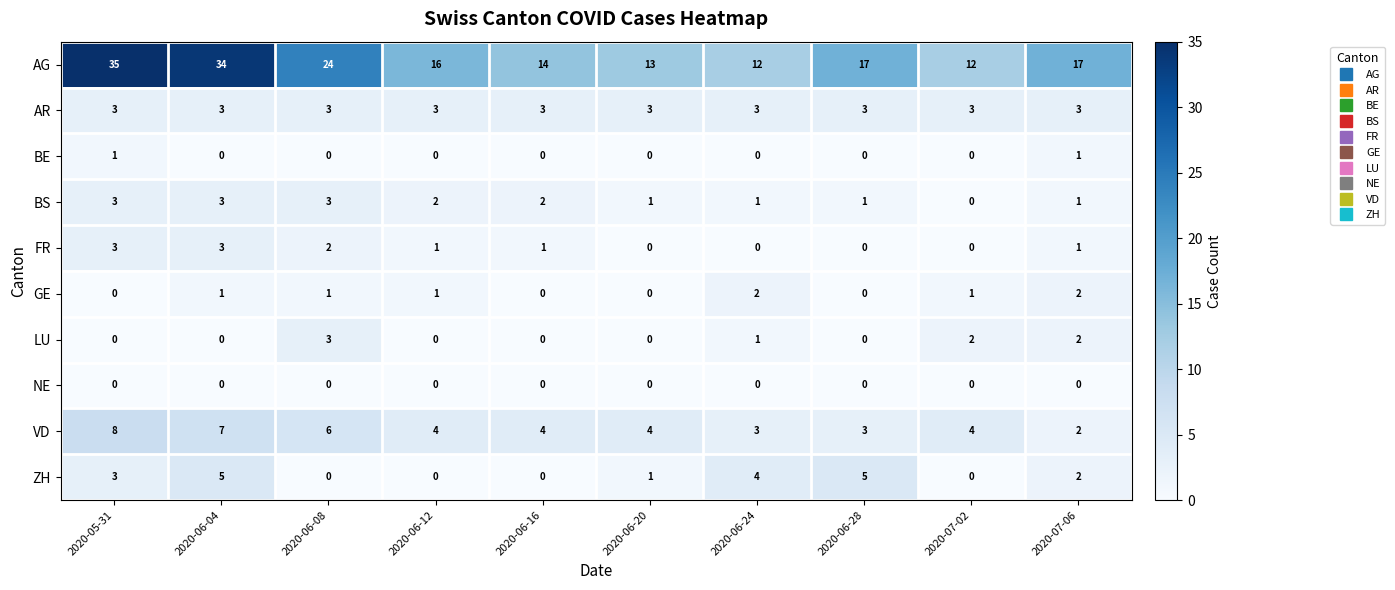

How many distinct data groups are displayed?

10